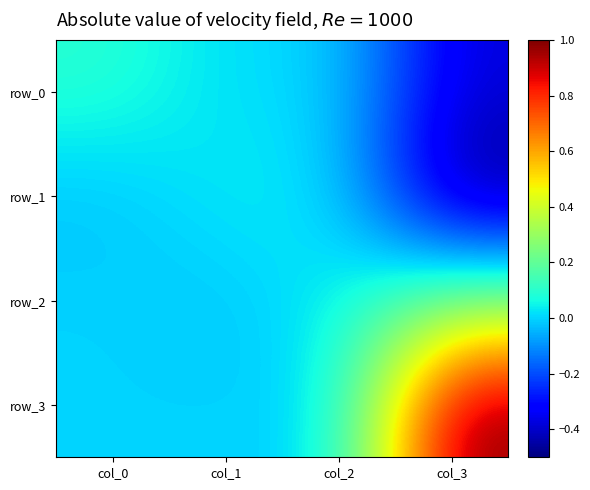

Which series has the largest total across all categories?

row_3